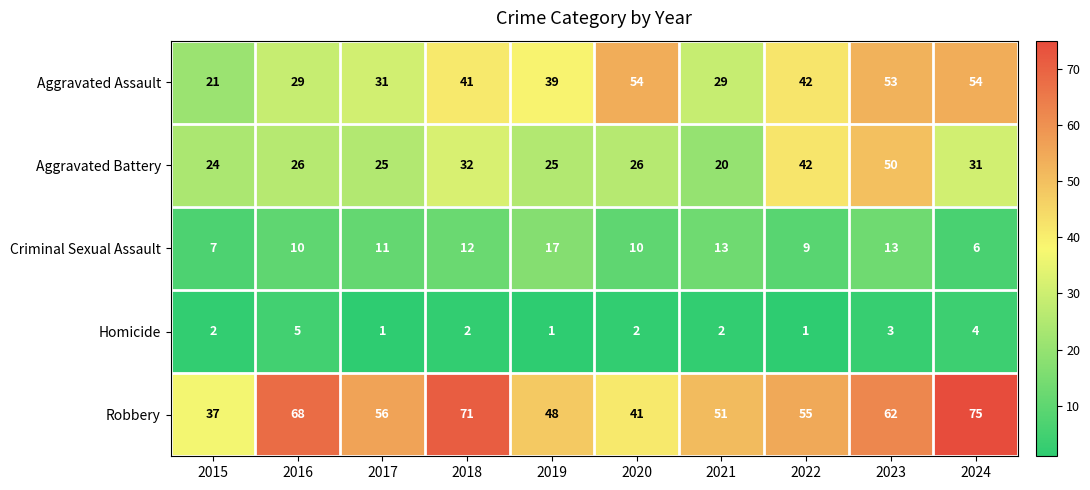

The value of Aggravated Assault at 2024 is 21. True or false?

False